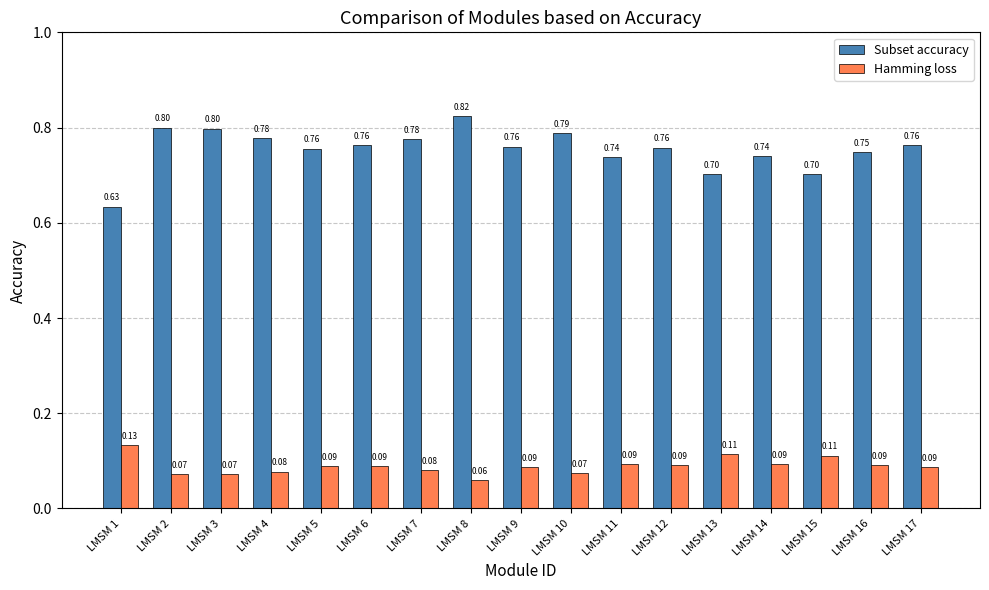

Rank the series by their average value, from highest to lowest.

Subset accuracy, Hamming loss